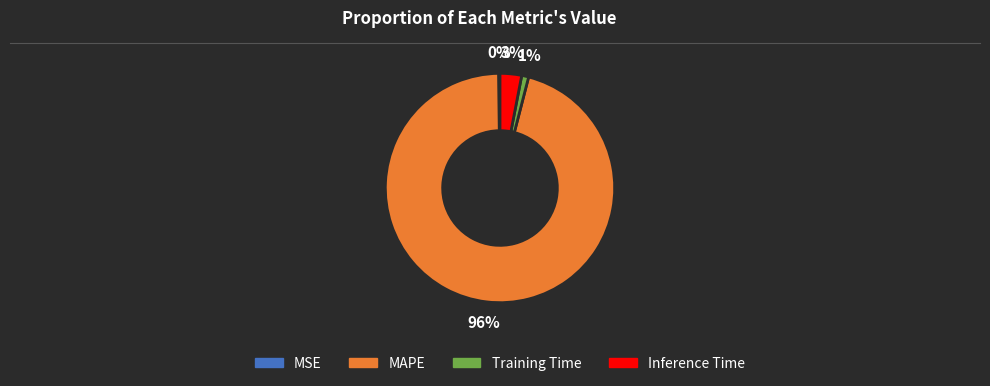

Does MAPE account for over 50% of the chart?

Yes